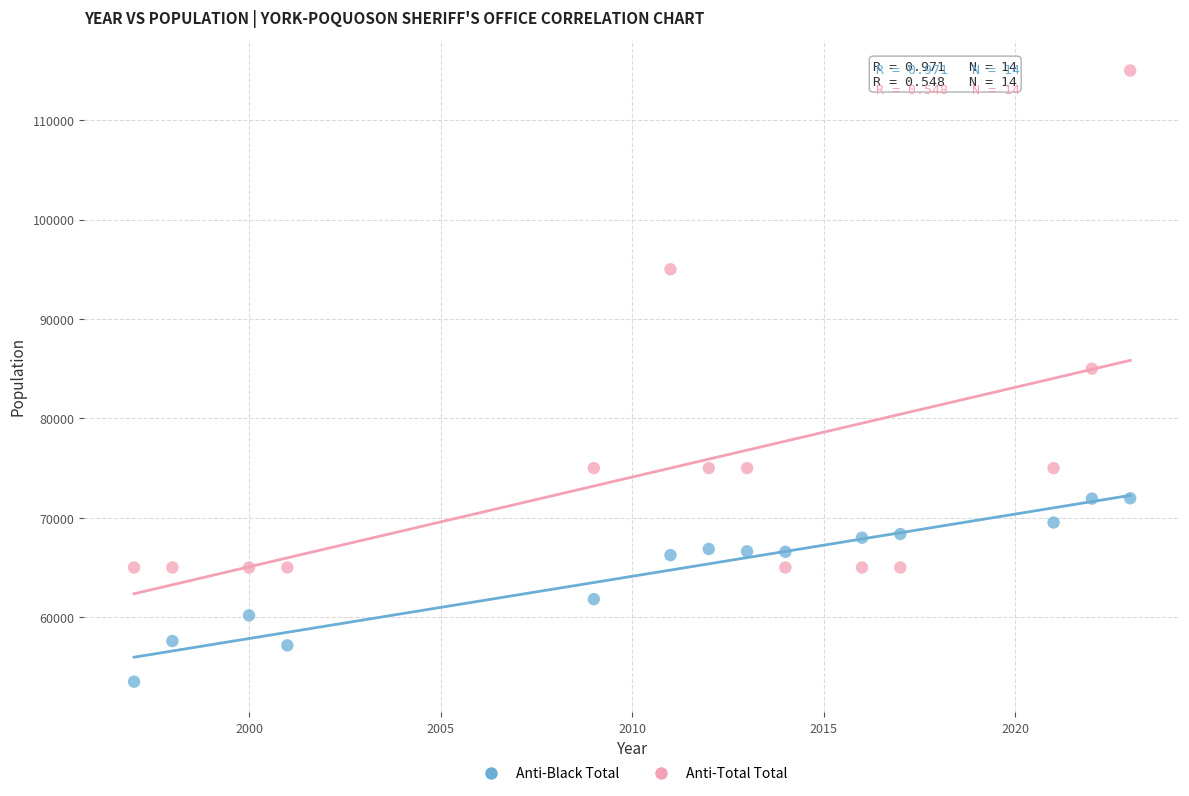

What are all the series names shown in the legend?

Anti-Black Total, Anti-Total Total